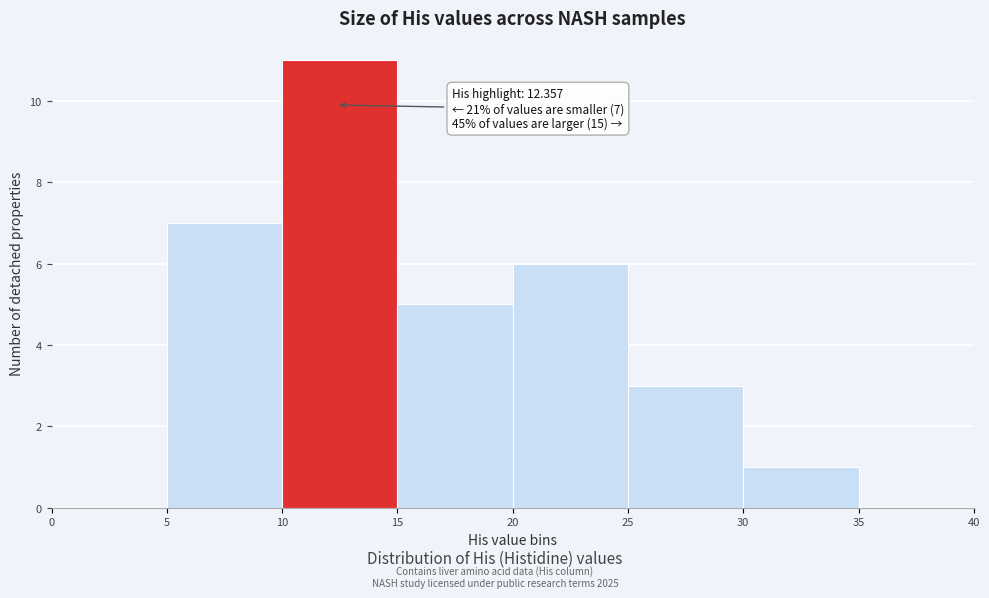

Over which range of the x-axis is the bar tallest?

10 to 15